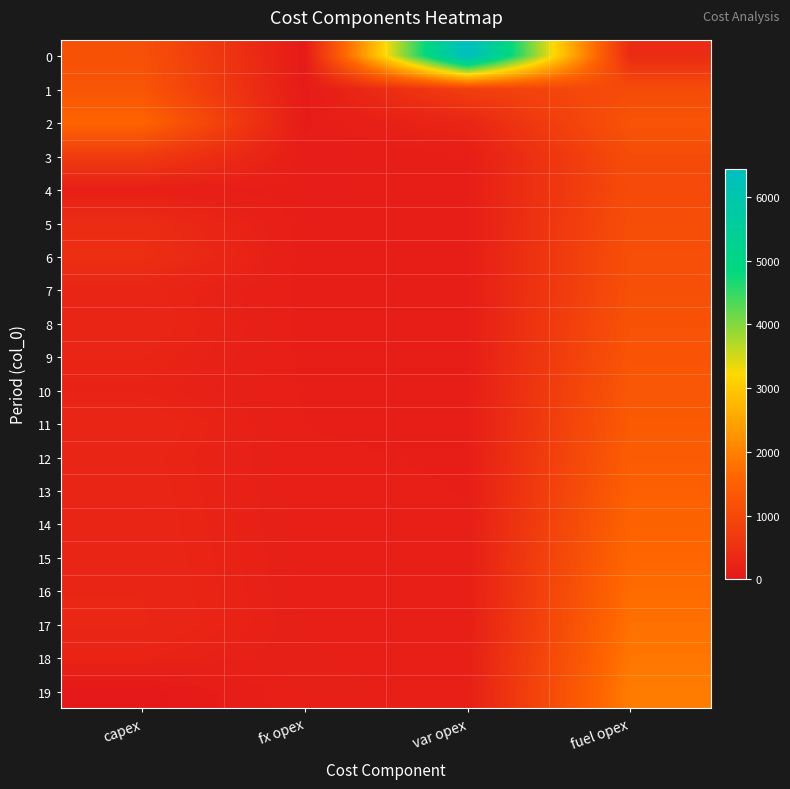

Reading left to right, list all the values displayed in this chart.

0: capex=1169	fx opex=28	var opex=6444	fuel opex=394
1: capex=1264	fx opex=49	var opex=796	fuel opex=1060
2: capex=1573	fx opex=66	var opex=273	fuel opex=1234
3: capex=725	fx opex=88	var opex=114	fuel opex=1075
4: capex=150	fx opex=97	var opex=110	fuel opex=1053
5: capex=403	fx opex=99	var opex=113	fuel opex=1110
6: capex=466	fx opex=105	var opex=113	fuel opex=1138
7: capex=276	fx opex=112	var opex=112	fuel opex=1149
8: capex=293	fx opex=114	var opex=117	fuel opex=1202
9: capex=255	fx opex=118	var opex=116	fuel opex=1249
10: capex=218	fx opex=122	var opex=118	fuel opex=1306
11: capex=303	fx opex=125	var opex=121	fuel opex=1368
12: capex=271	fx opex=129	var opex=123	fuel opex=1425
13: capex=280	fx opex=133	var opex=125	fuel opex=1487
14: capex=287	fx opex=137	var opex=128	fuel opex=1554
15: capex=295	fx opex=141	var opex=130	fuel opex=1621
16: capex=300	fx opex=145	var opex=133	fuel opex=1693
17: capex=310	fx opex=150	var opex=136	fuel opex=1767
18: capex=227	fx opex=154	var opex=139	fuel opex=1846
19: capex=0	fx opex=158	var opex=142	fuel opex=1925